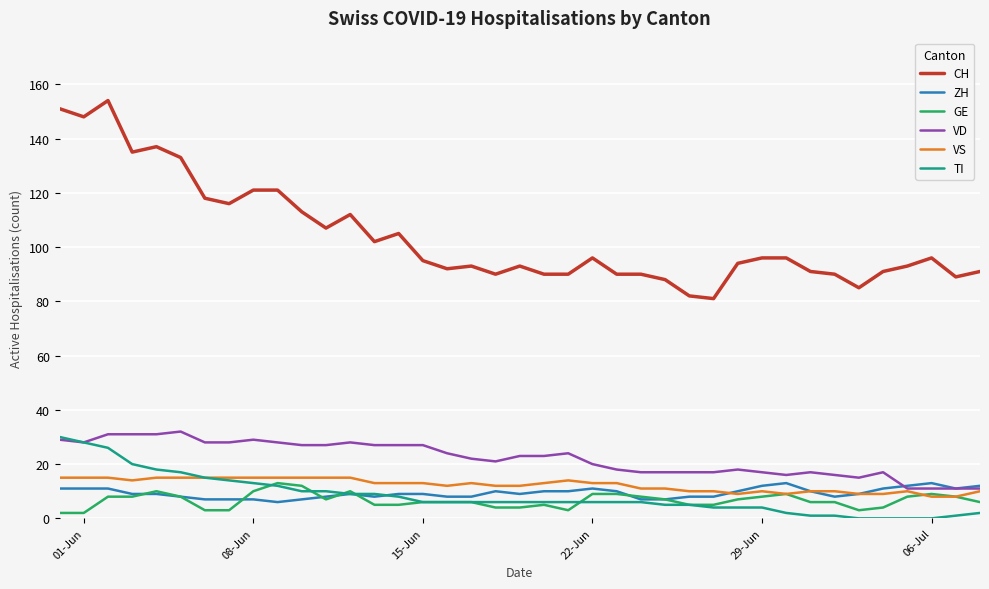

Which series has the widest spread of values?

CH